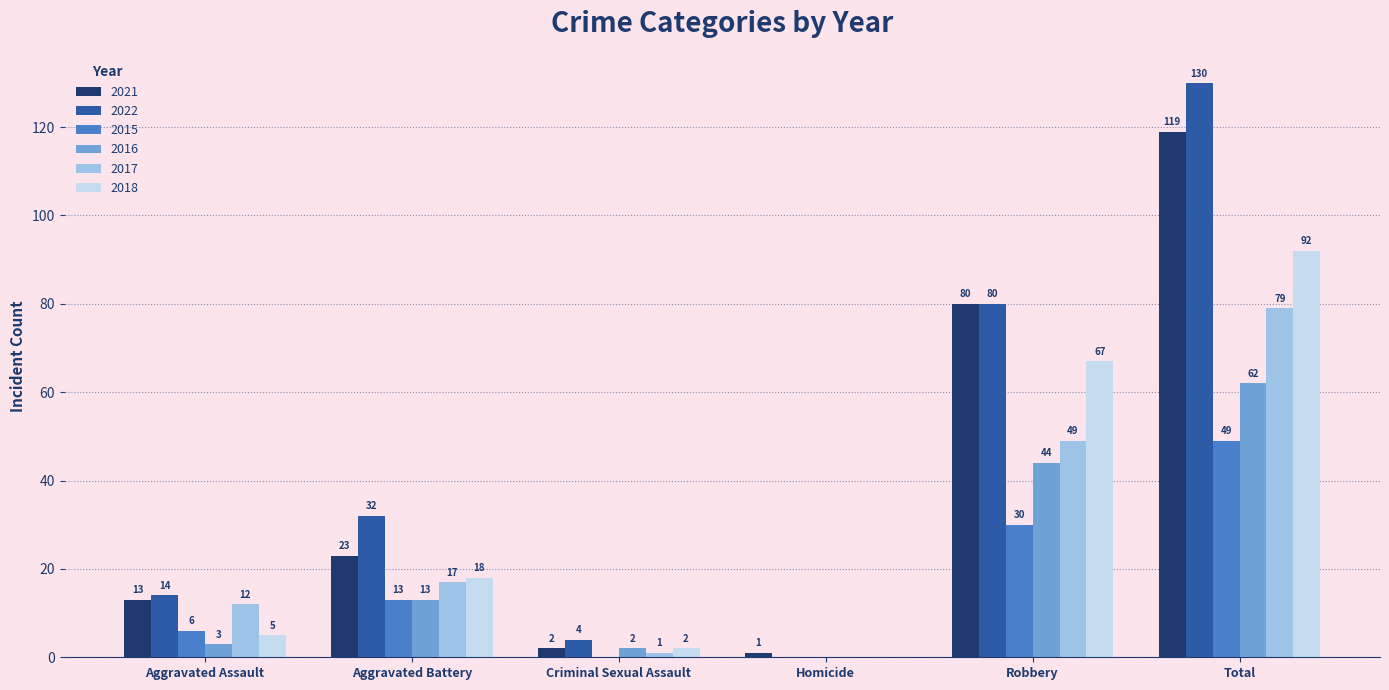

Reading left to right, list all the values displayed in this chart.

2021: Aggravated Assault=13	Aggravated Battery=23	Criminal Sexual Assault=2	Homicide=1	Robbery=80	Total=119
2022: Aggravated Assault=14	Aggravated Battery=32	Criminal Sexual Assault=4	Homicide=0	Robbery=80	Total=130
2015: Aggravated Assault=6	Aggravated Battery=13	Criminal Sexual Assault=0	Homicide=0	Robbery=30	Total=49
2016: Aggravated Assault=3	Aggravated Battery=13	Criminal Sexual Assault=2	Homicide=0	Robbery=44	Total=62
2017: Aggravated Assault=12	Aggravated Battery=17	Criminal Sexual Assault=1	Homicide=0	Robbery=49	Total=79
2018: Aggravated Assault=5	Aggravated Battery=18	Criminal Sexual Assault=2	Homicide=0	Robbery=67	Total=92